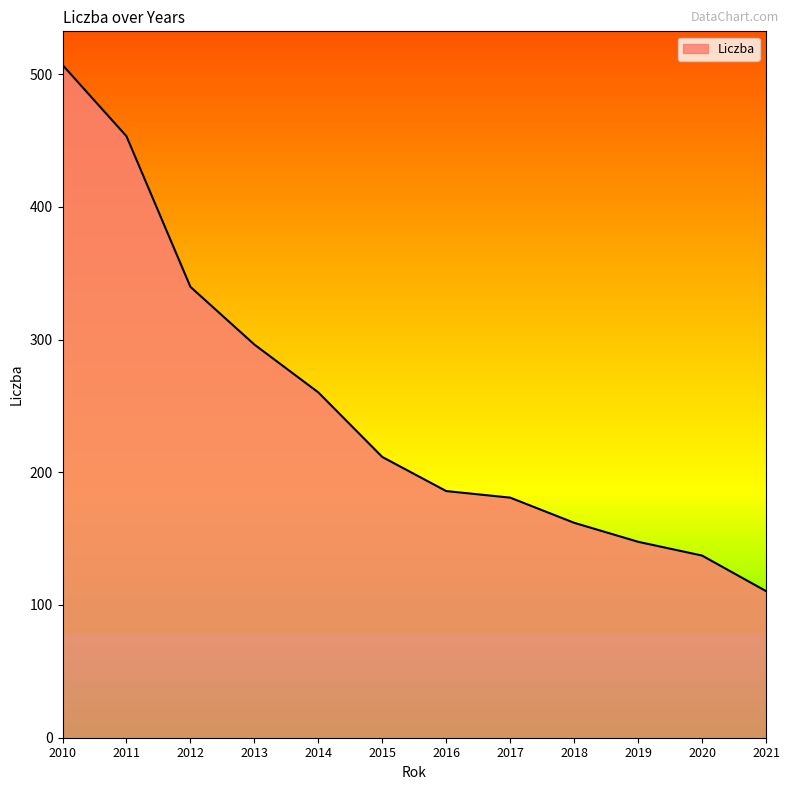

What is the ratio of the value at 2016 to the value at 2017?

1.0